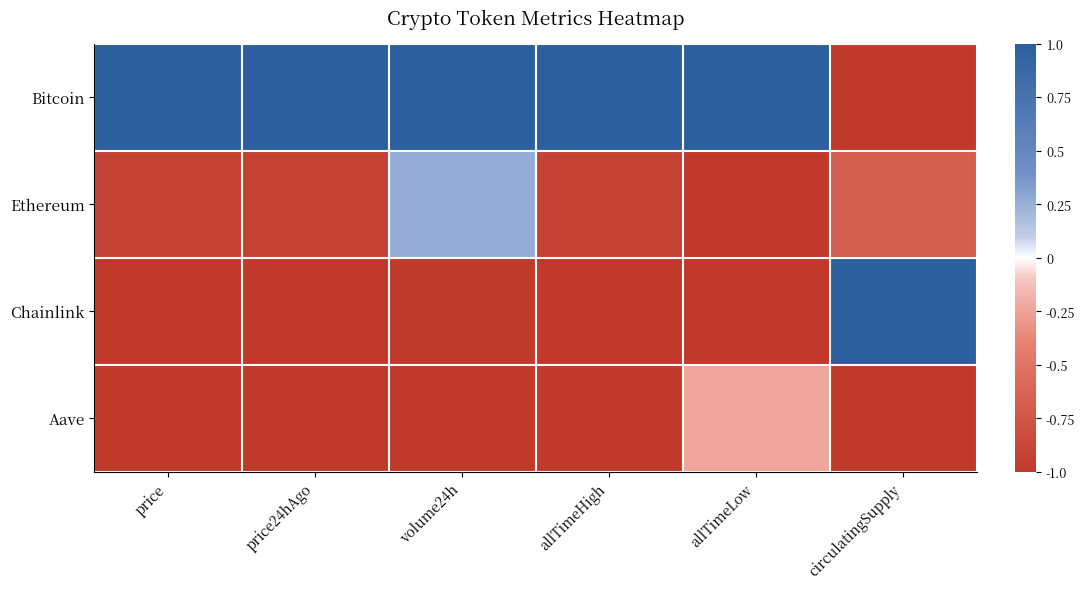

Reading left to right, extract all data points from this chart.

Bitcoin: price=1.0	price24hAgo=1.0	volume24h=1.0	allTimeHigh=1.0	allTimeLow=1.0	circulatingSupply=-1.0
Ethereum: price=-0.9	price24hAgo=-0.9	volume24h=0.3	allTimeHigh=-0.9	allTimeLow=-1.0	circulatingSupply=-0.7
Chainlink: price=-1.0	price24hAgo=-1.0	volume24h=-1.0	allTimeHigh=-1.0	allTimeLow=-1.0	circulatingSupply=1.0
Aave: price=-1.0	price24hAgo=-1.0	volume24h=-1.0	allTimeHigh=-1.0	allTimeLow=-0.2	circulatingSupply=-1.0